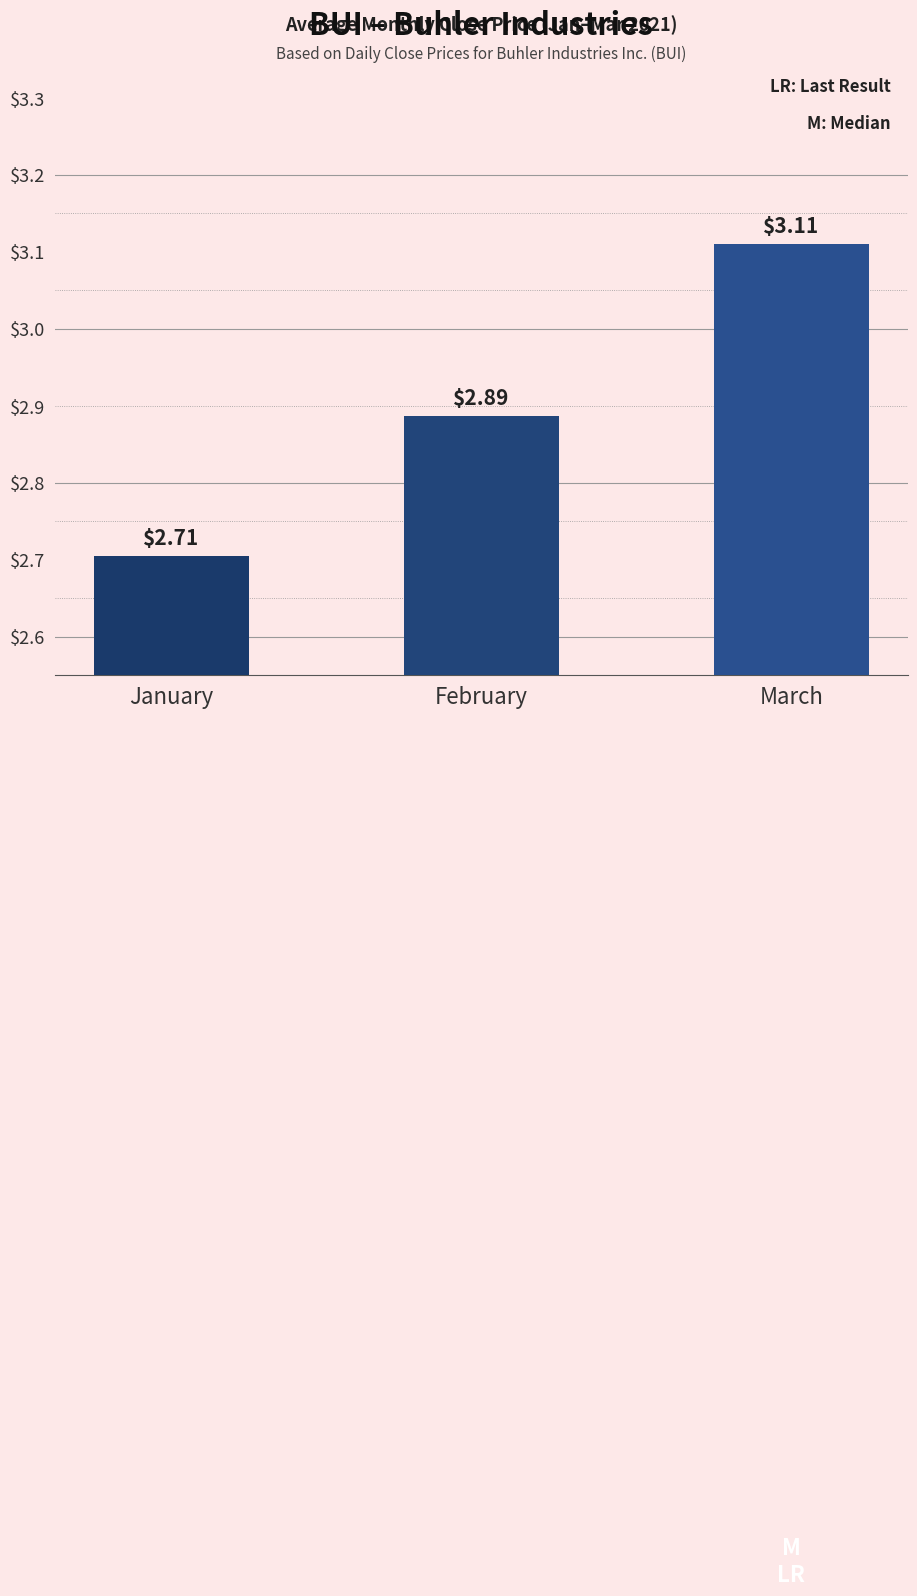

Reading left to right, list all the values displayed in this chart.

2.7	2.9	3.1